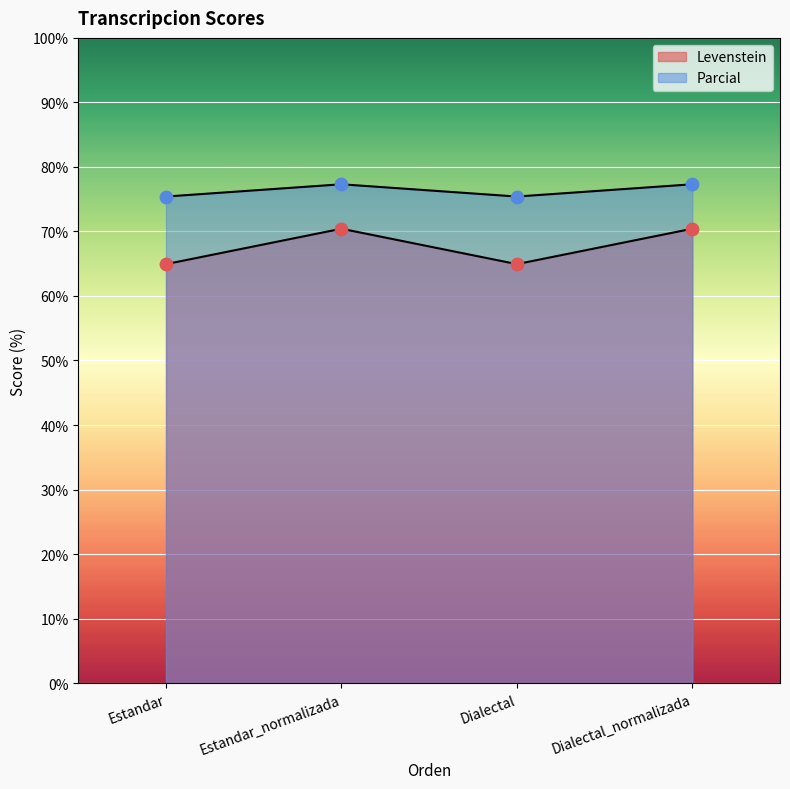

Is the value of Levenstein at Dialectal greater than the value of Parcial at Dialectal_normalizada?

No